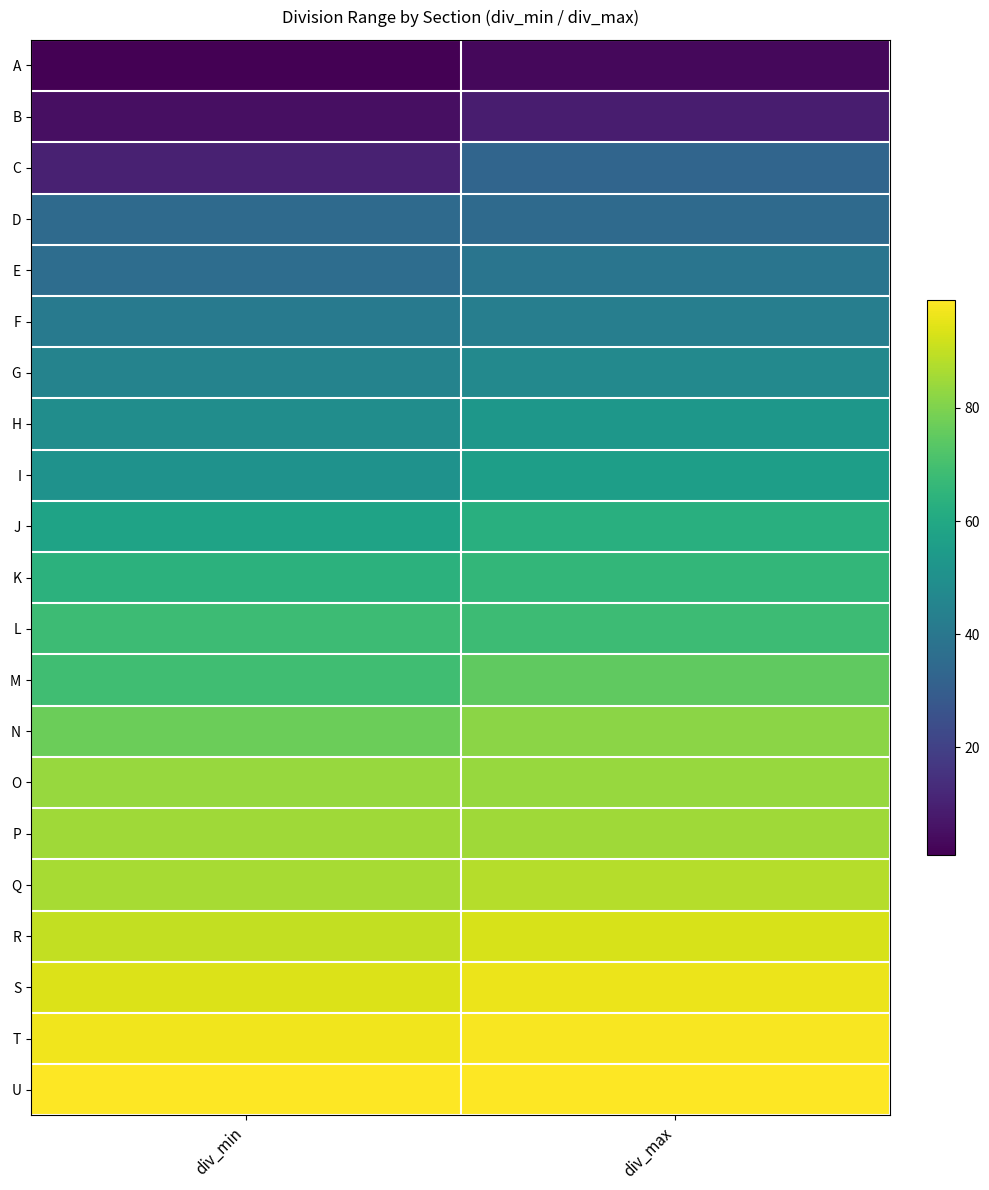

Count the number of categories in the chart.

2